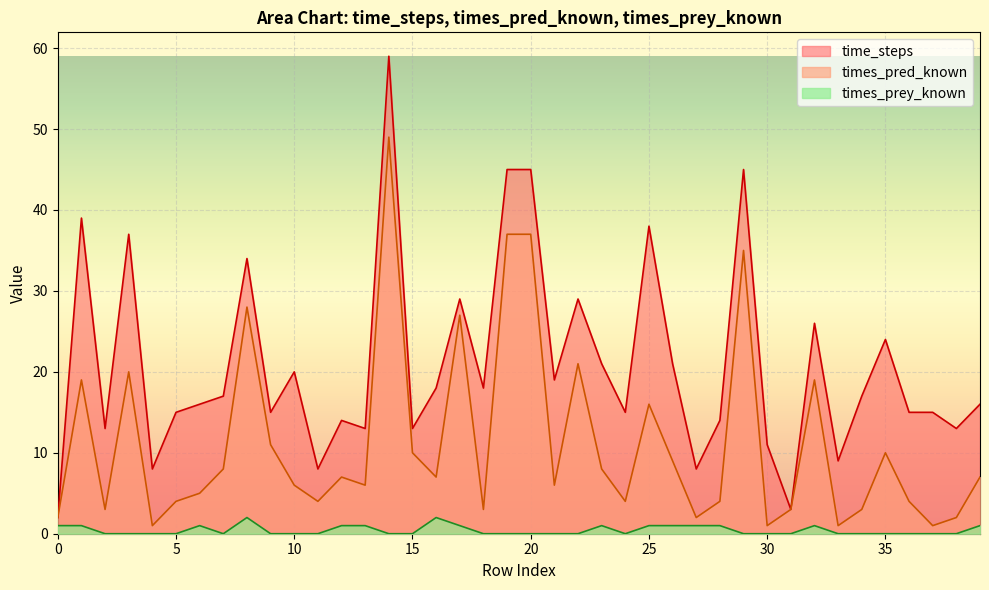

True or false: time_steps and times_prey_known intersect in this chart.

False